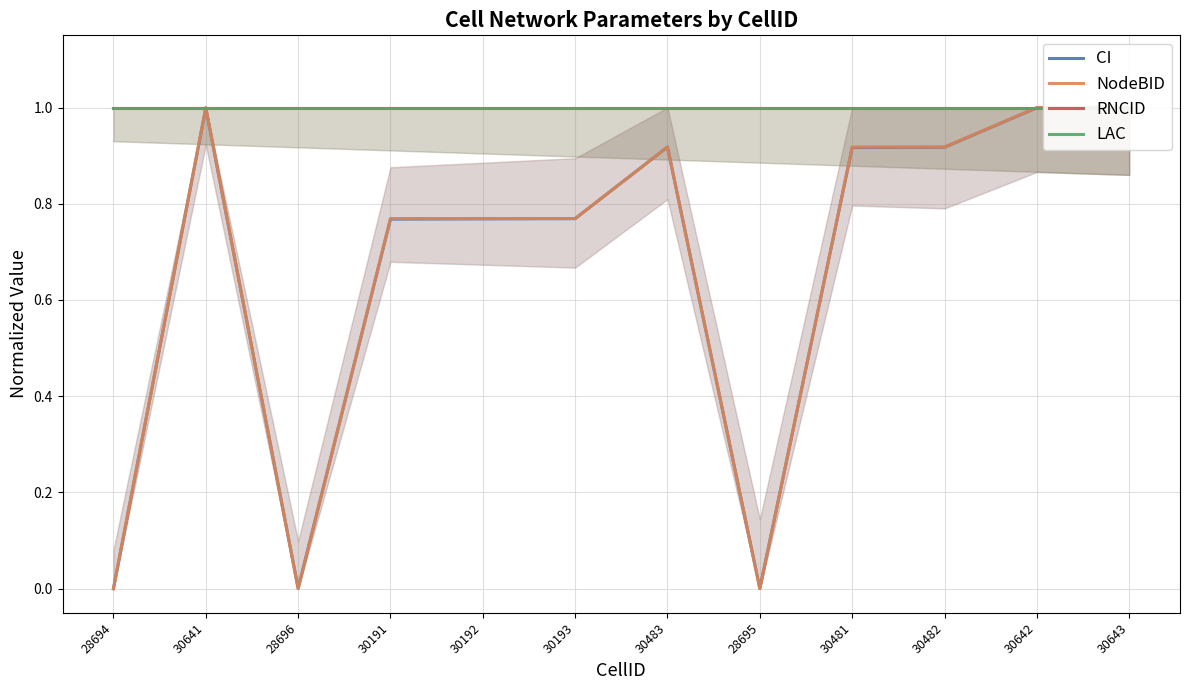

How many lines are shown in the chart?

4